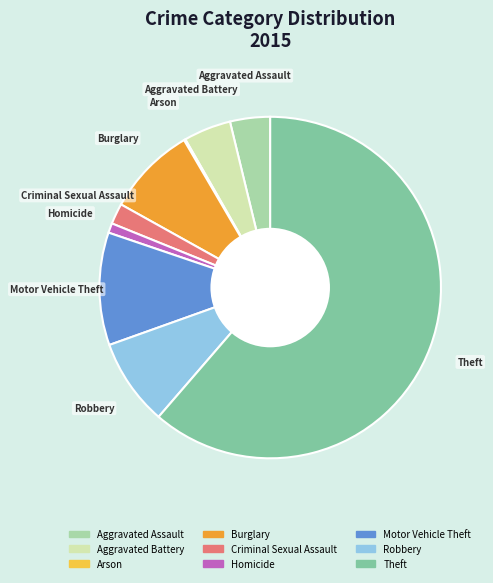

Which has a higher value, Homicide or Motor Vehicle Theft?

Motor Vehicle Theft